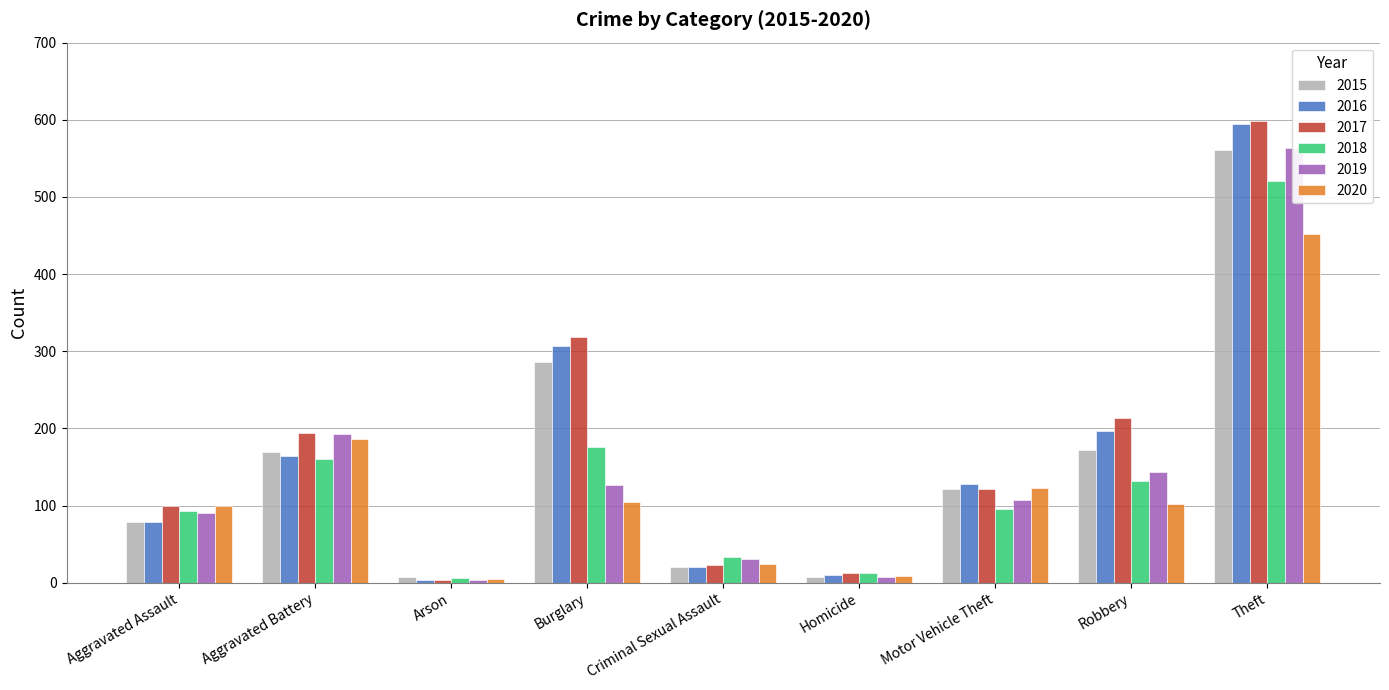

How many data points does each series have?

9